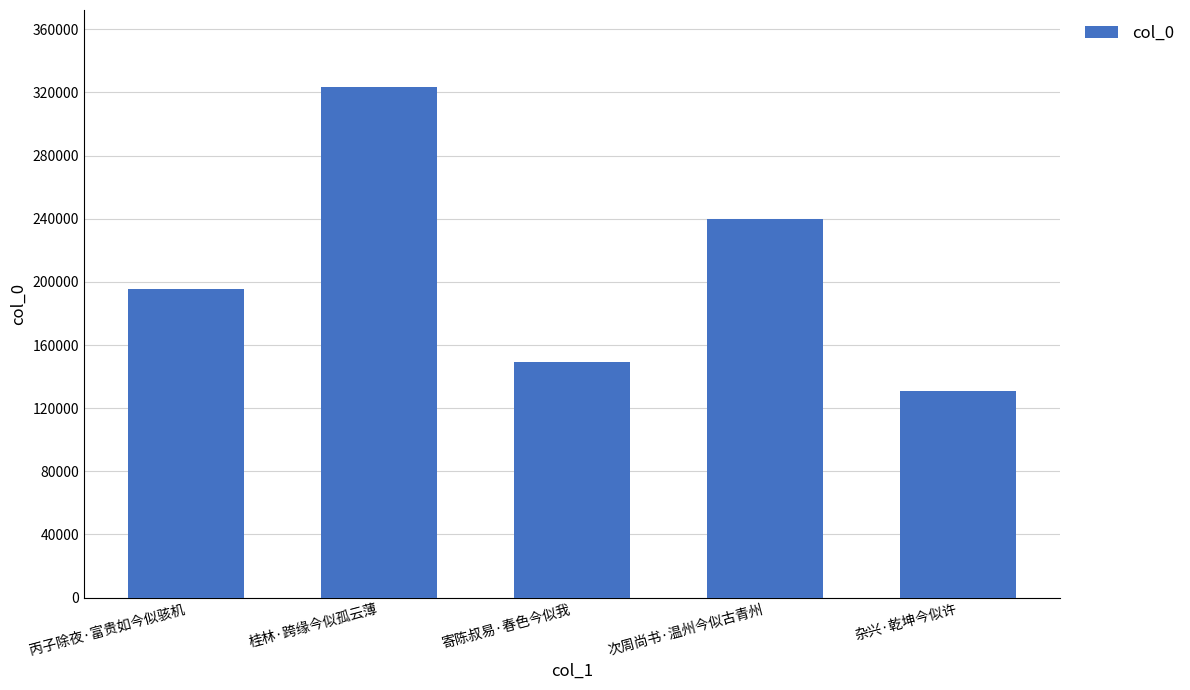

What is the label of the 4th bar from the right?

桂林·跨缘今似孤云薄